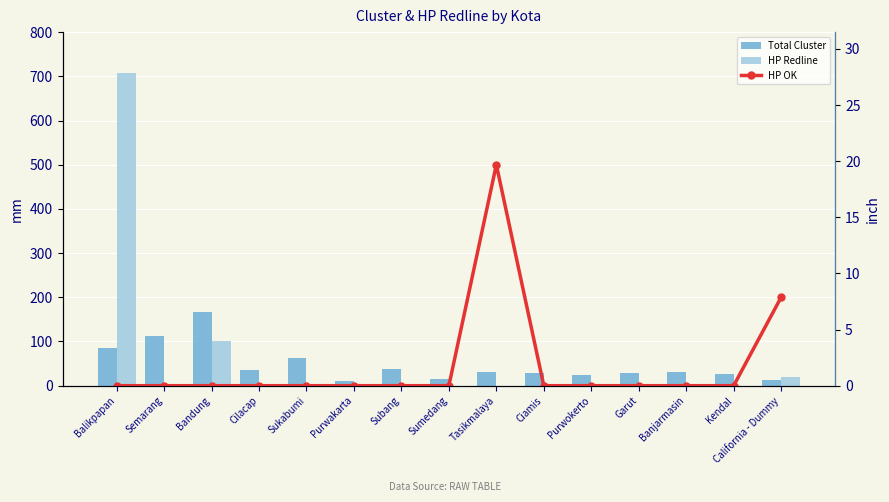

Between Ciamis and Semarang, which is larger?

Semarang